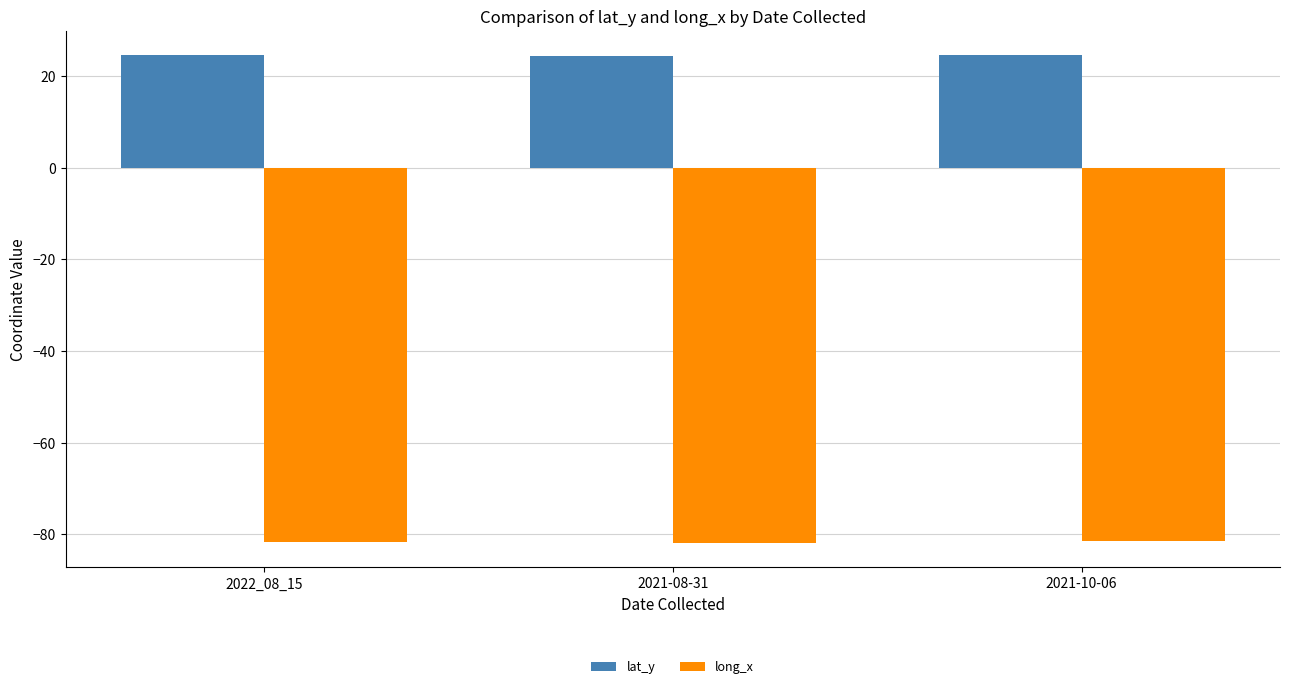

Rank the series by their average value, from highest to lowest.

lat_y, long_x